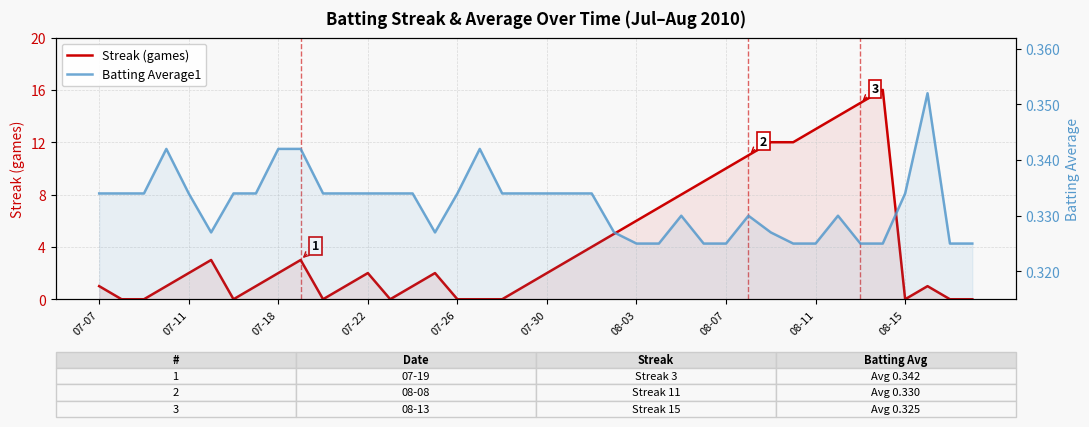

List the series in order of their peak value, lowest first.

Batting Average1, Streak (games)